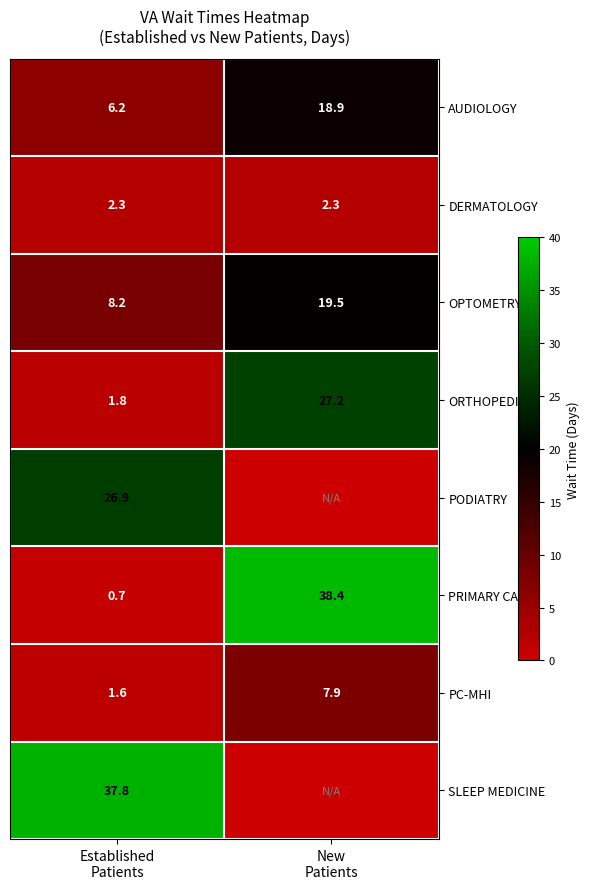

What is the sum of all PRIMARY CARE values?

39.1